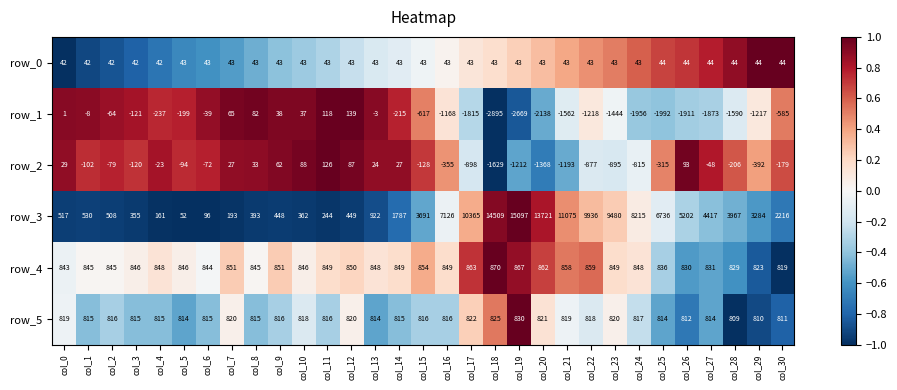

What is the total value across all series at col_28?

3853